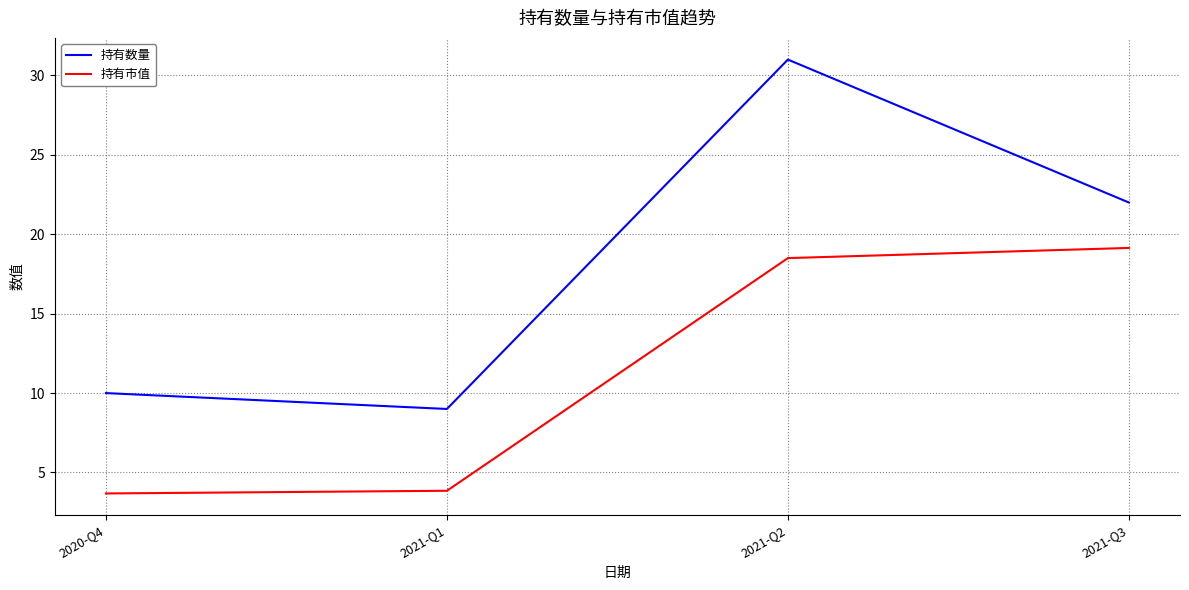

True or false: 持有数量 and 持有市值 cross at least once.

False